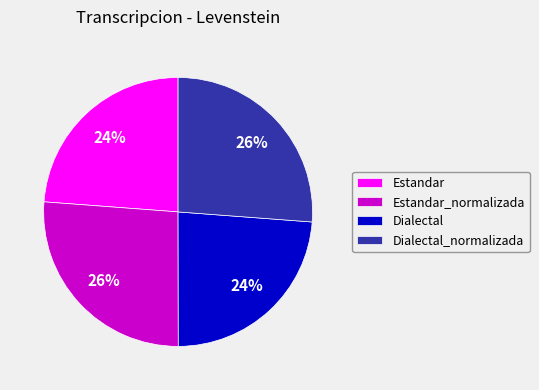

Approximately how many times larger is the value at Estandar compared to Dialectal?

1.0